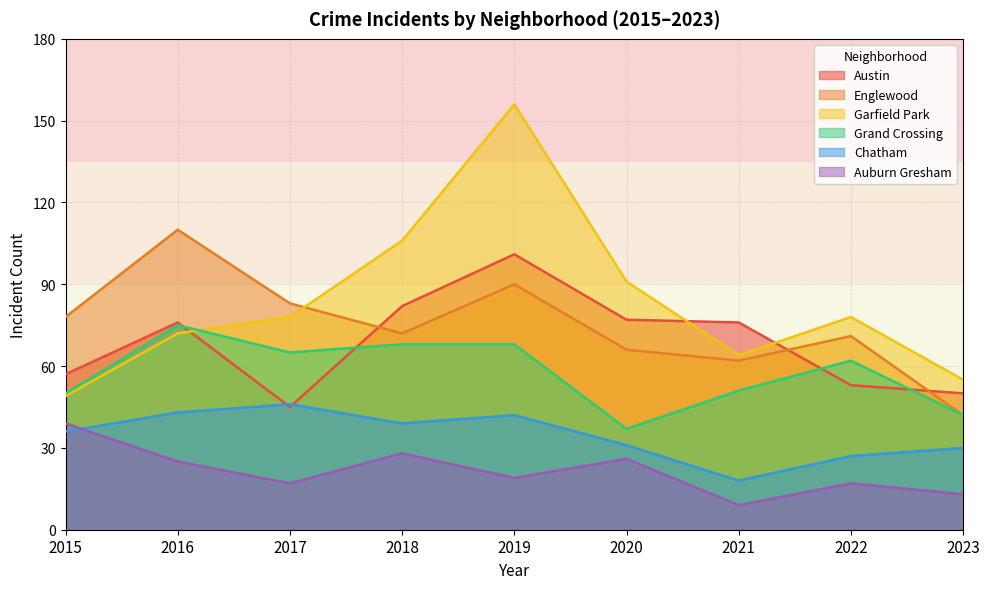

What is the value of the Austin point at the 8th from the left?

53